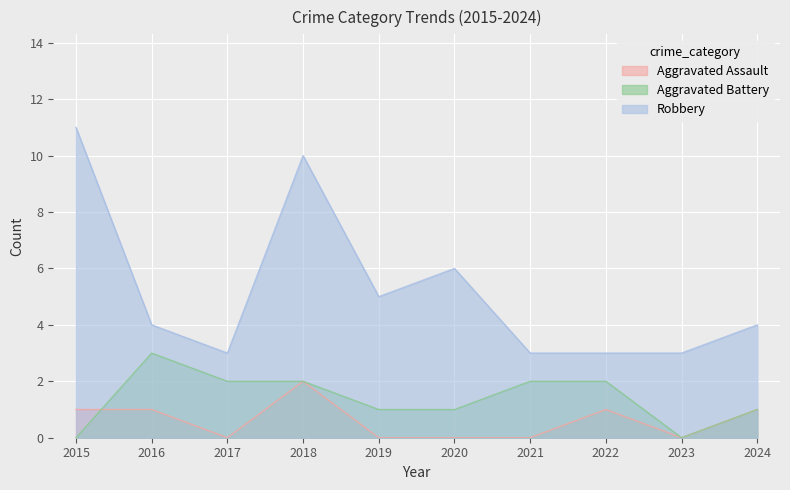

Is it true that Aggravated Assault equals -1 at 2023?

False